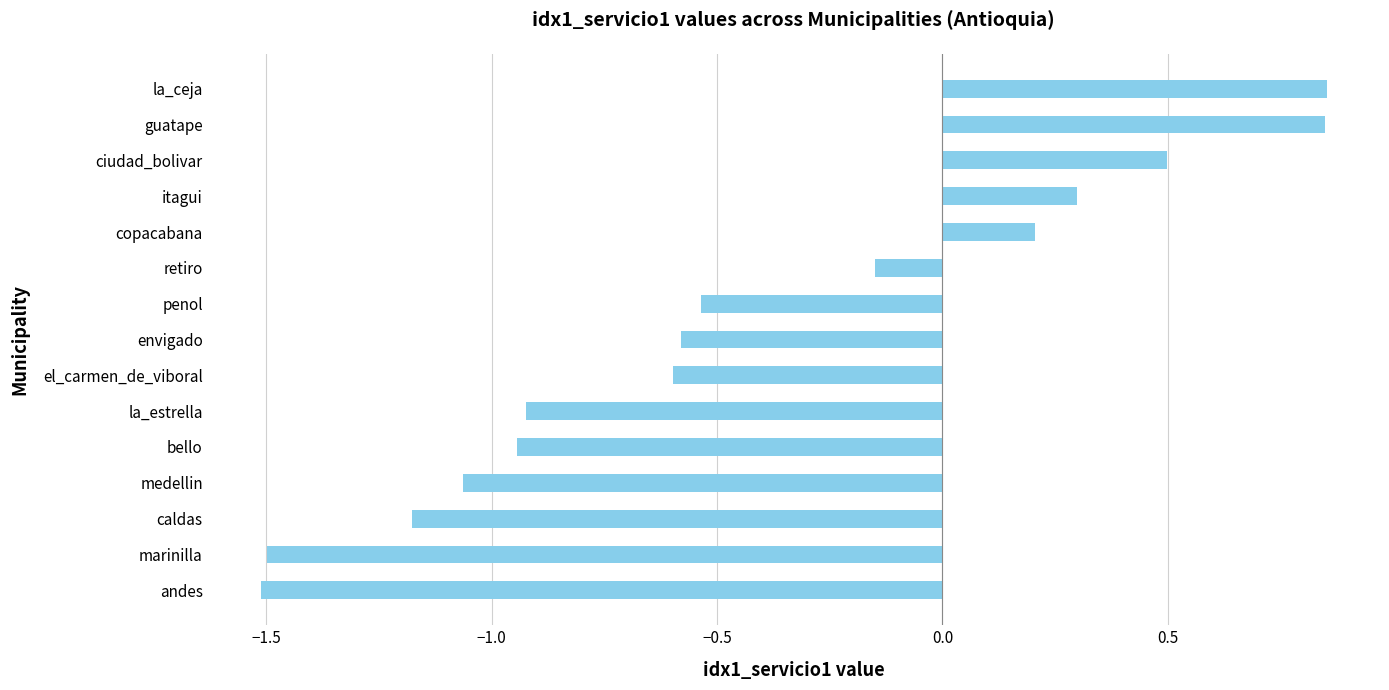

How many data points are less than 0?

10